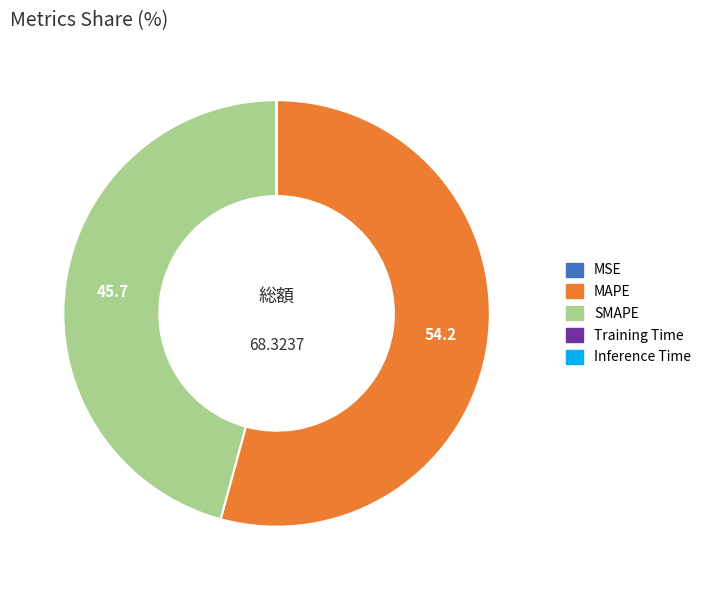

Is there a majority slice in this chart?

Yes